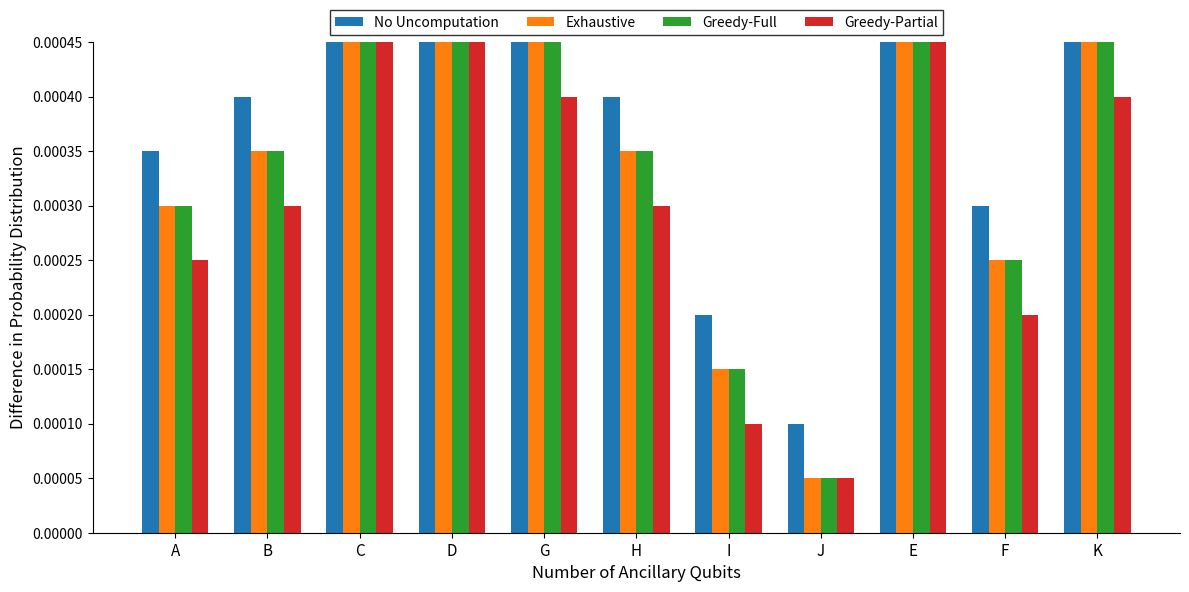

True or false: Greedy-Full has a value of 0.0 at C.

True